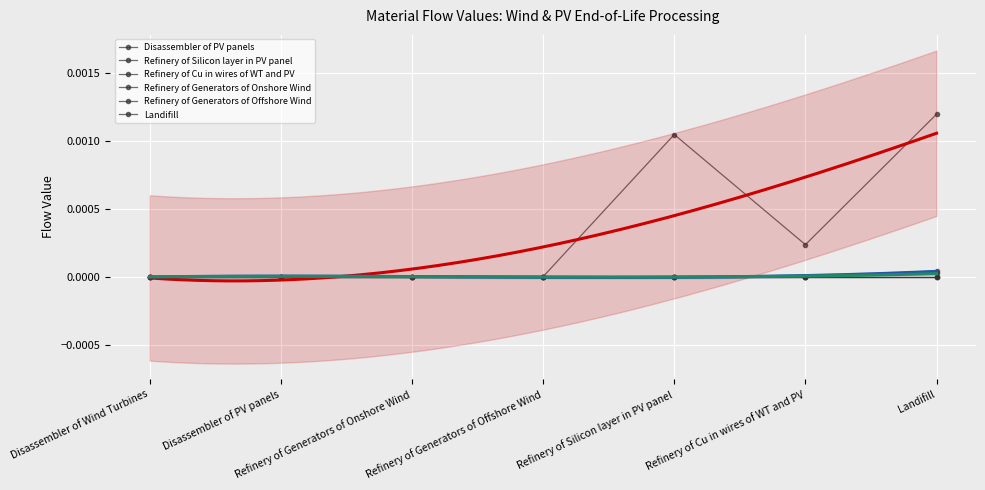

How many lines are shown in the chart?

3